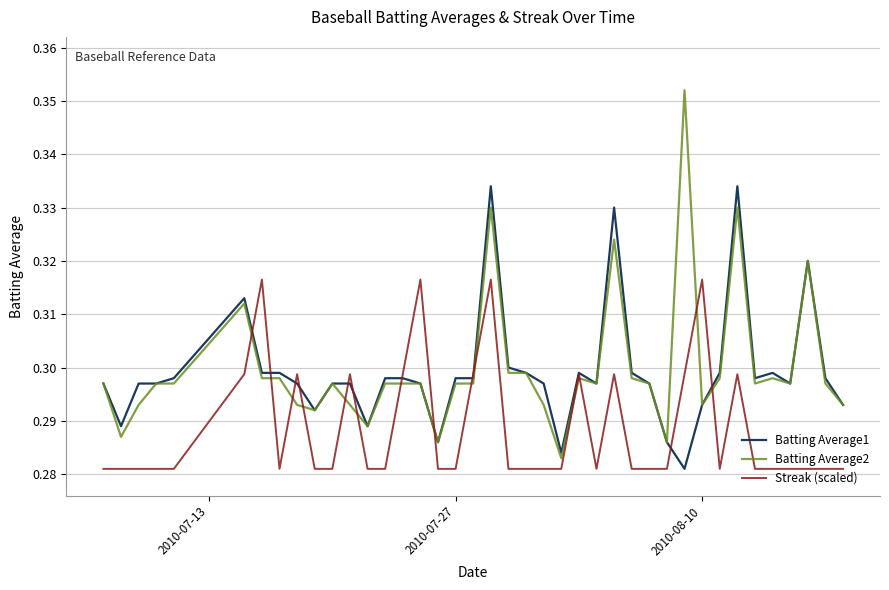

Which series has the widest spread of values?

Batting Average2